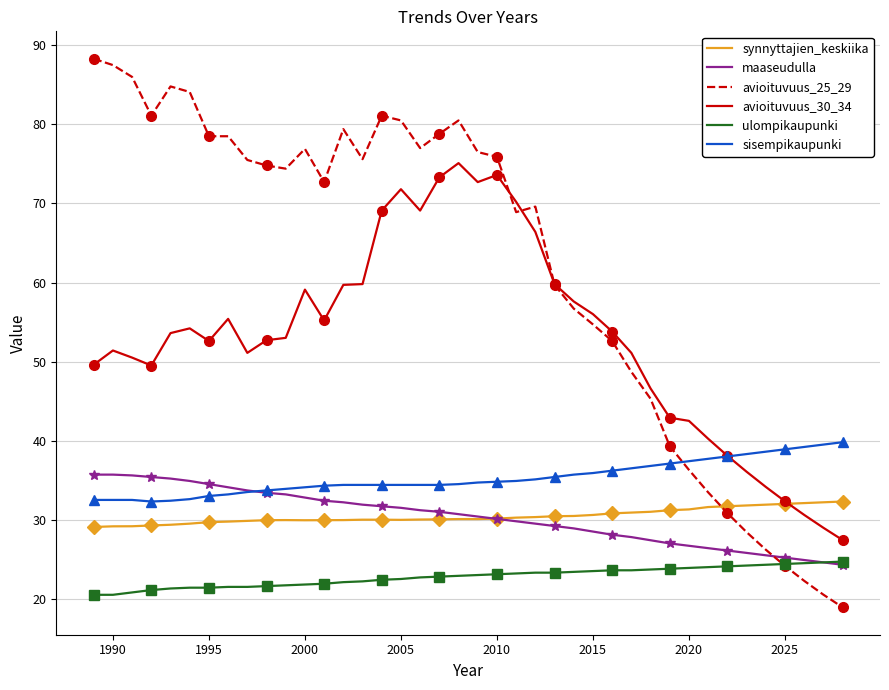

What is the lowest value of the sisempikaupunki series?

32.3